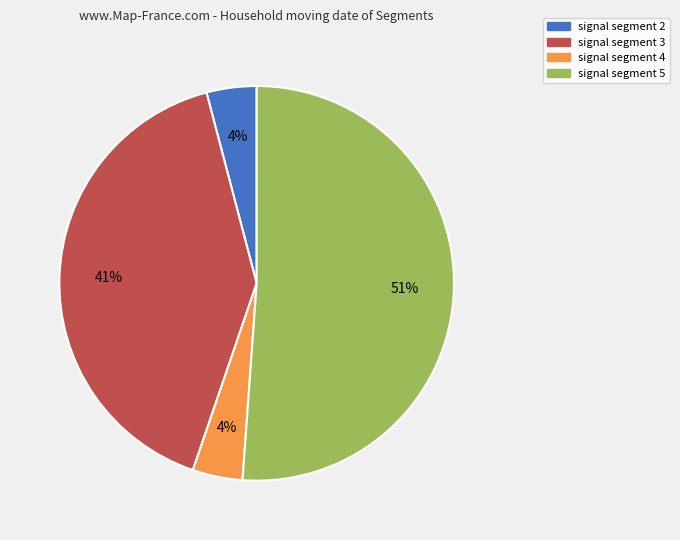

Is there any slice that represents more than half of the pie?

Yes